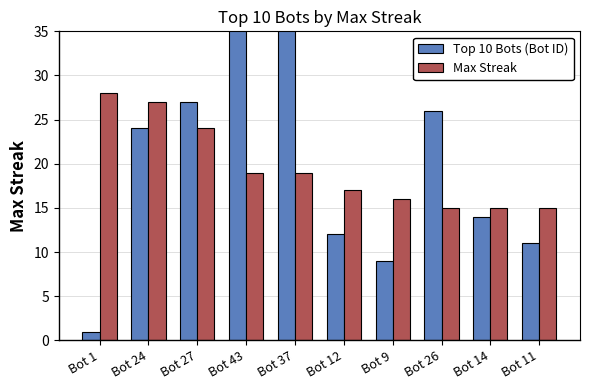

Reading left to right, what are all the values shown in this chart?

Top 10 Bots (Bot ID): 1	24	27	43	37	12	9	26	14	11
Max Streak: 28	27	24	19	19	17	16	15	15	15